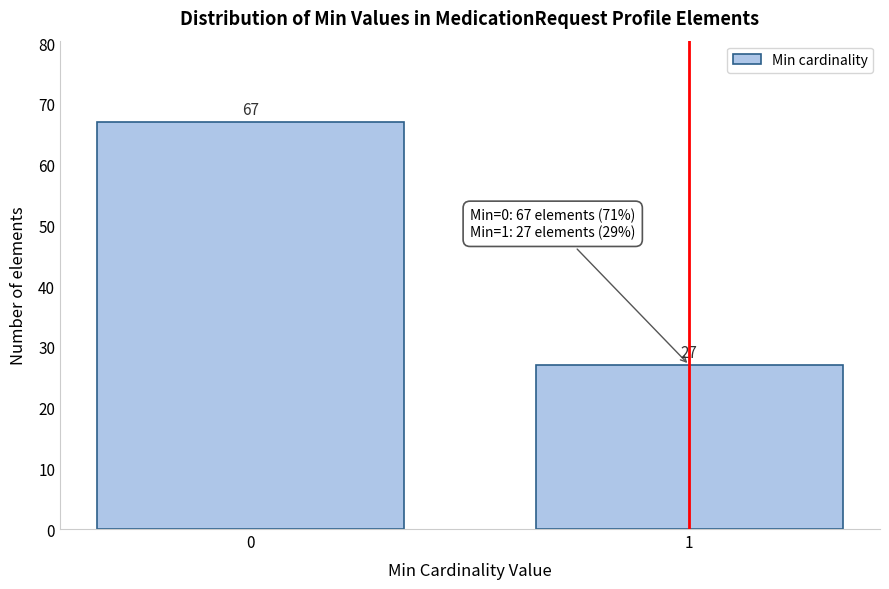

Reading left to right, extract all data points from this chart.

0=67	1=27